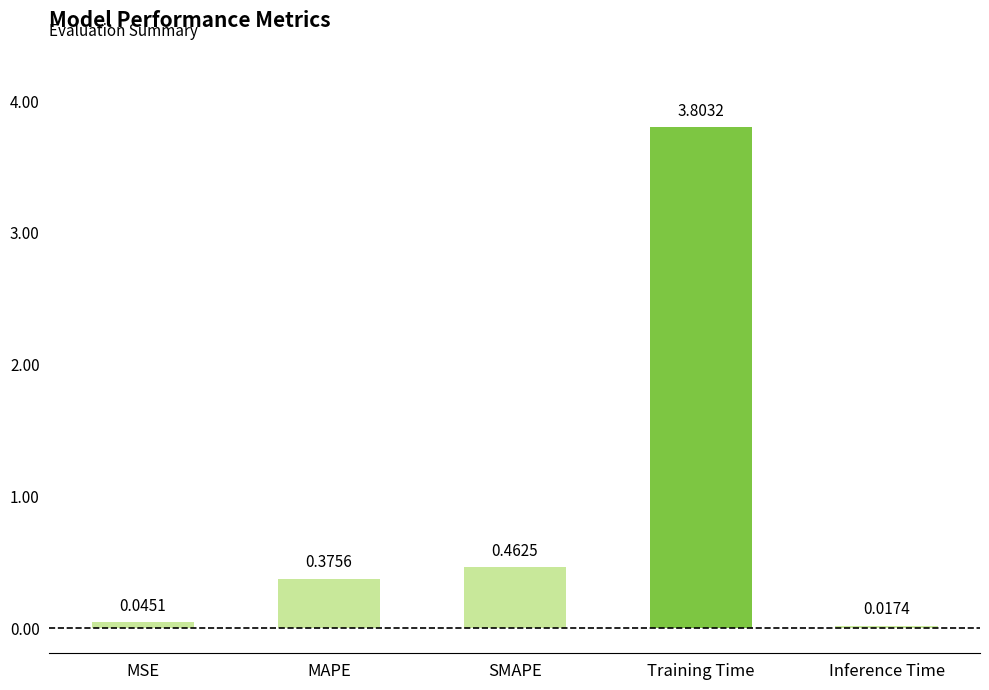

What is the sum of all values?

4.7